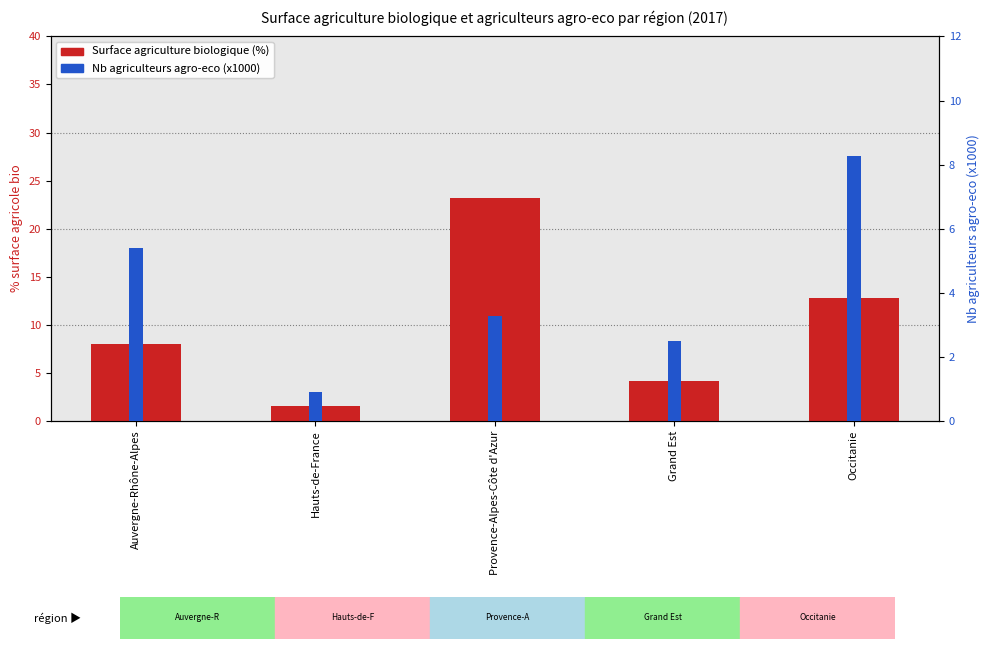

What is the value of the Surface agriculture biologique (%) bar at the 3rd from the left?

23.2